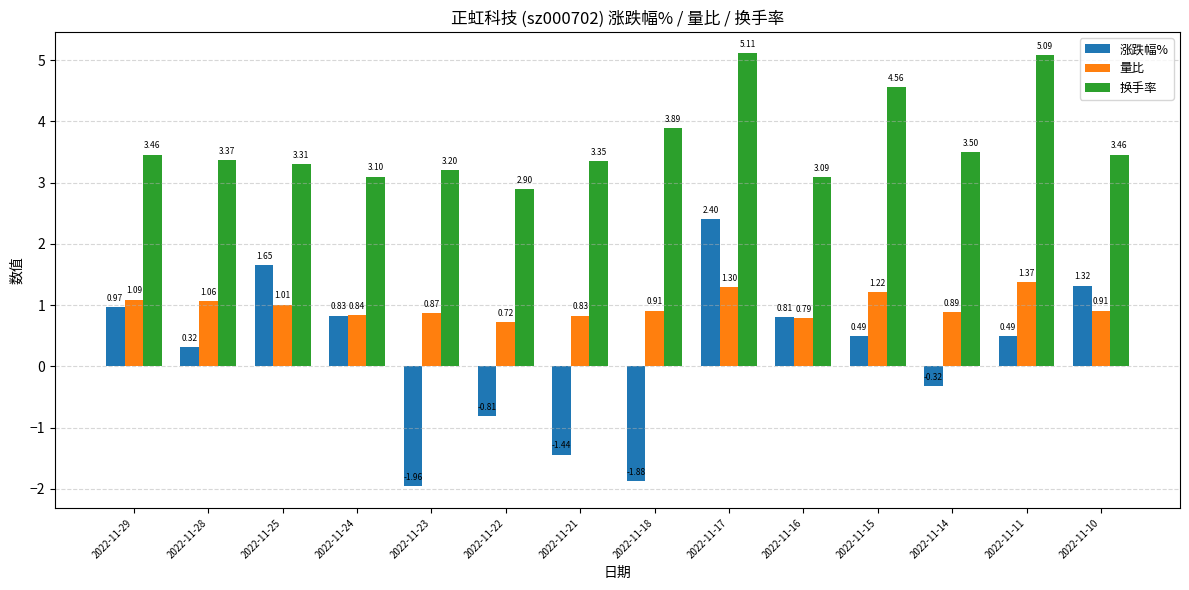

What is the highest value of the 涨跌幅% series?

2.4